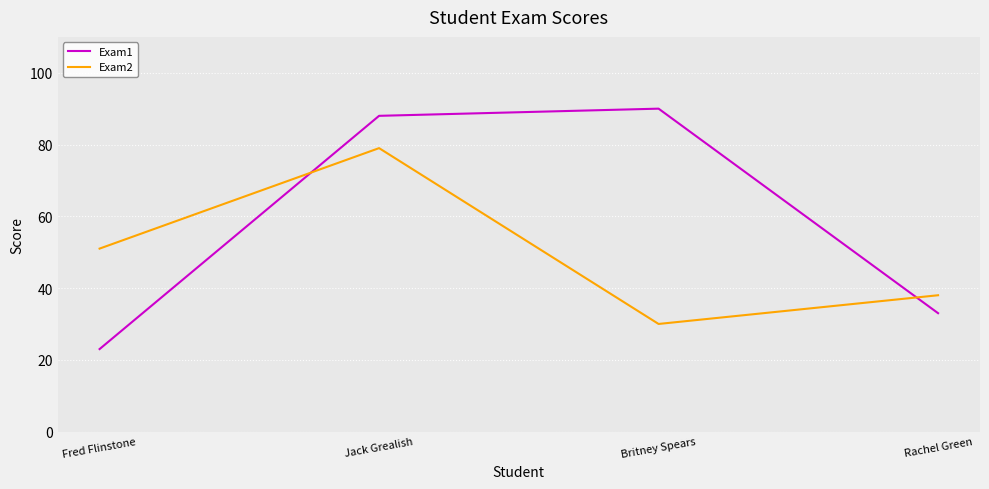

After their last crossing, which series has the higher values: Exam1 or Exam2?

Exam2